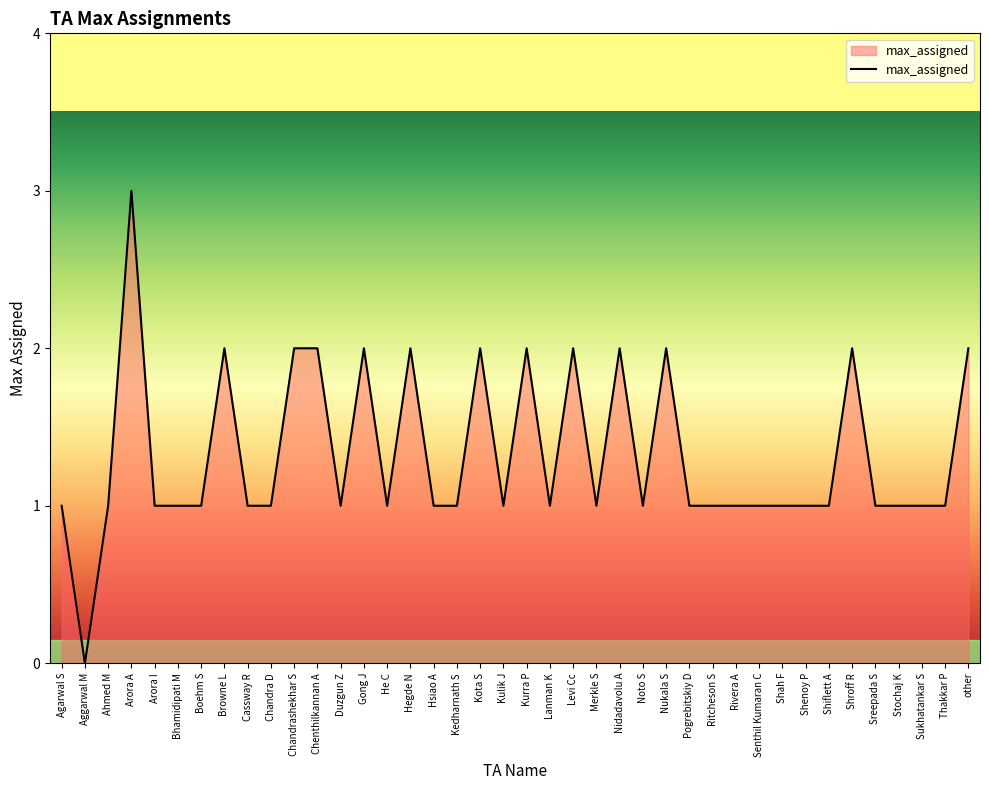

What is the difference between the maximum and minimum values?

3